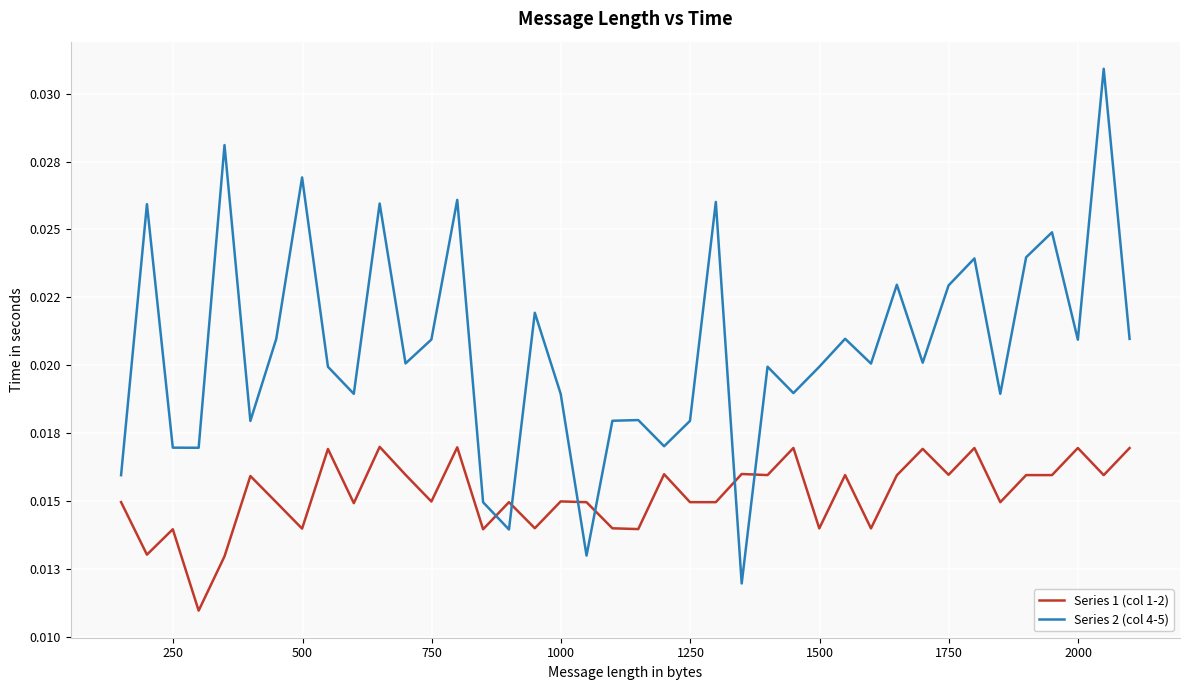

Does the chart display data point markers on the line(s)?

No